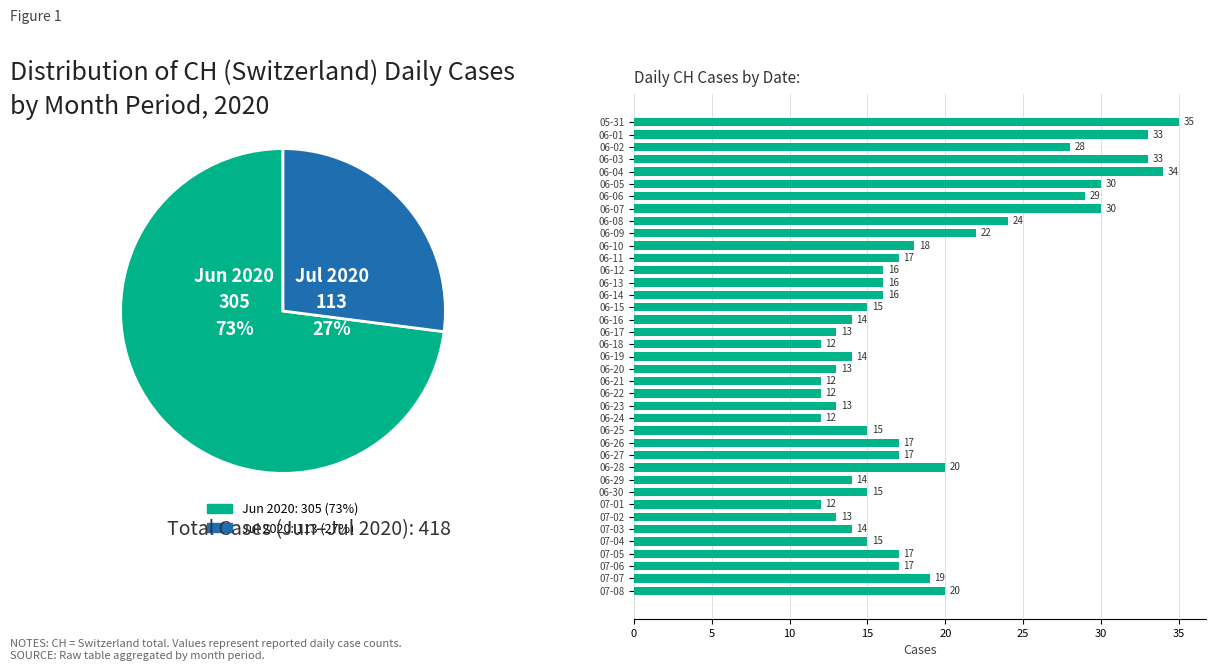

What percentage is NOT represented by 06-23?

98.2%